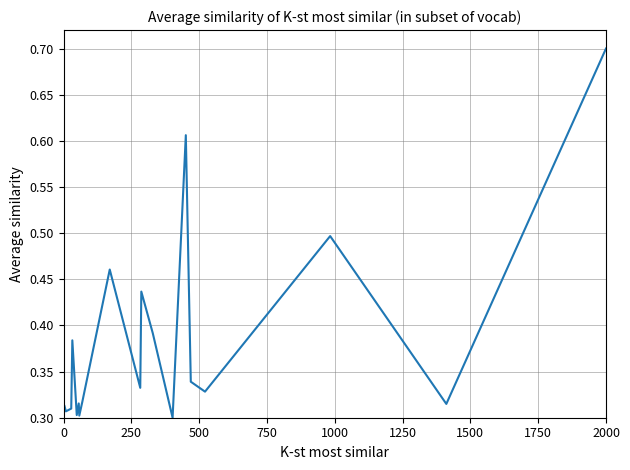

What is the maximum value shown in the chart?

0.7